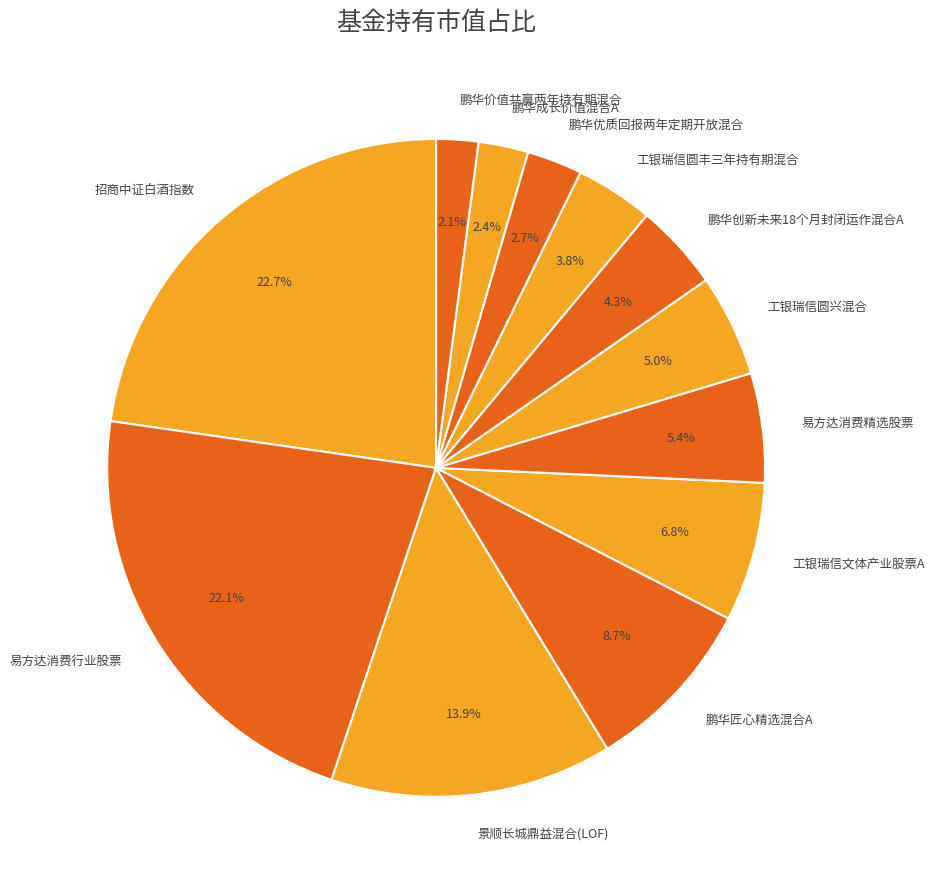

What percentage is the 易方达消费精选股票 slice, to the nearest percent?

5%